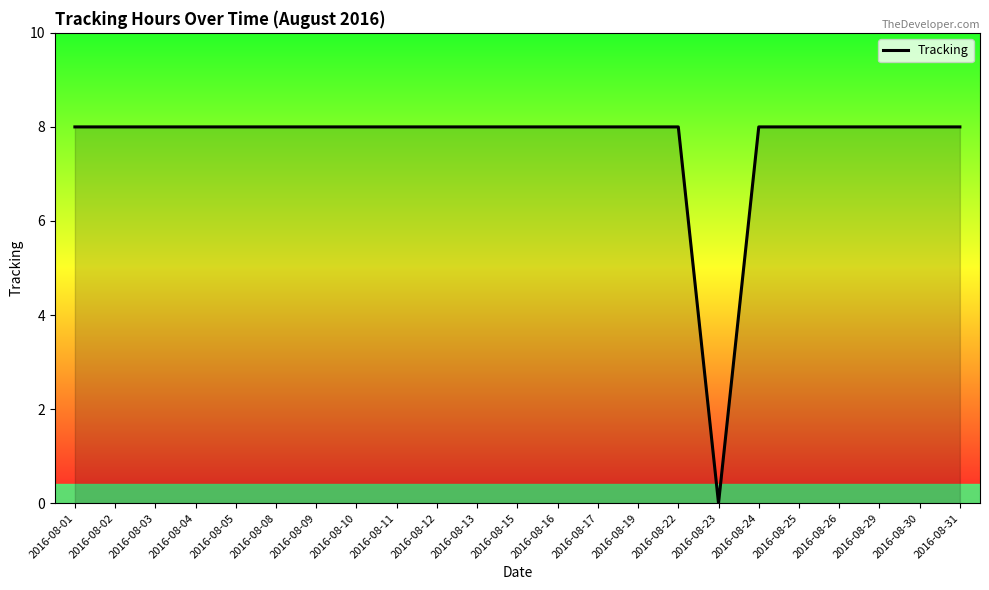

Reading left to right, what are all the values shown in this chart?

2016-08-01=8	2016-08-02=8	2016-08-03=8	2016-08-04=8	2016-08-05=8	2016-08-08=8	2016-08-09=8	2016-08-10=8	2016-08-11=8	2016-08-12=8	2016-08-13=8	2016-08-15=8	2016-08-16=8	2016-08-17=8	2016-08-19=8	2016-08-22=8	2016-08-23=0	2016-08-24=8	2016-08-25=8	2016-08-26=8	2016-08-29=8	2016-08-30=8	2016-08-31=8